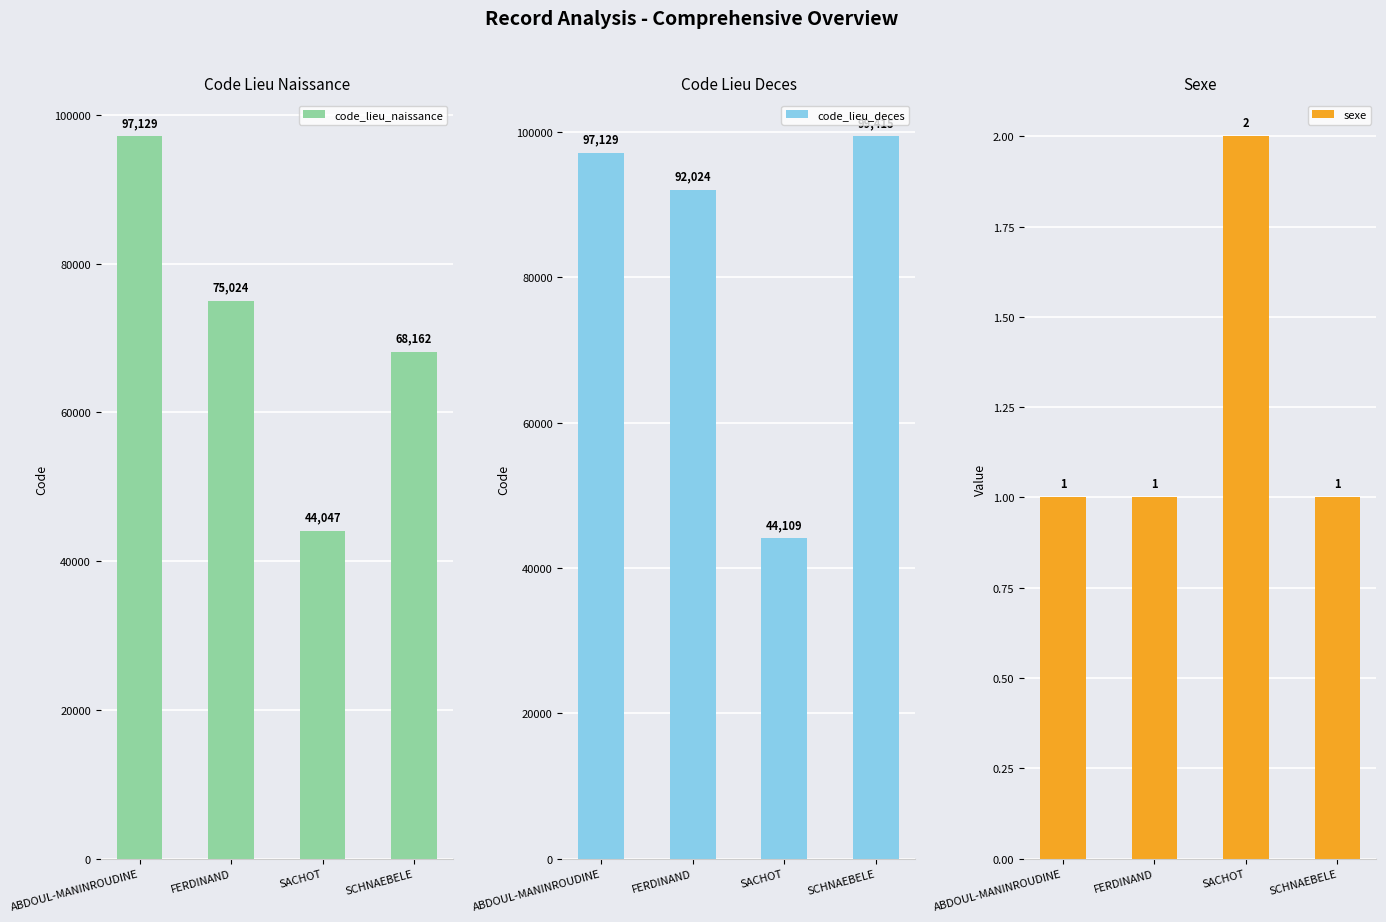

Between SACHOT and FERDINAND, which is larger?

FERDINAND